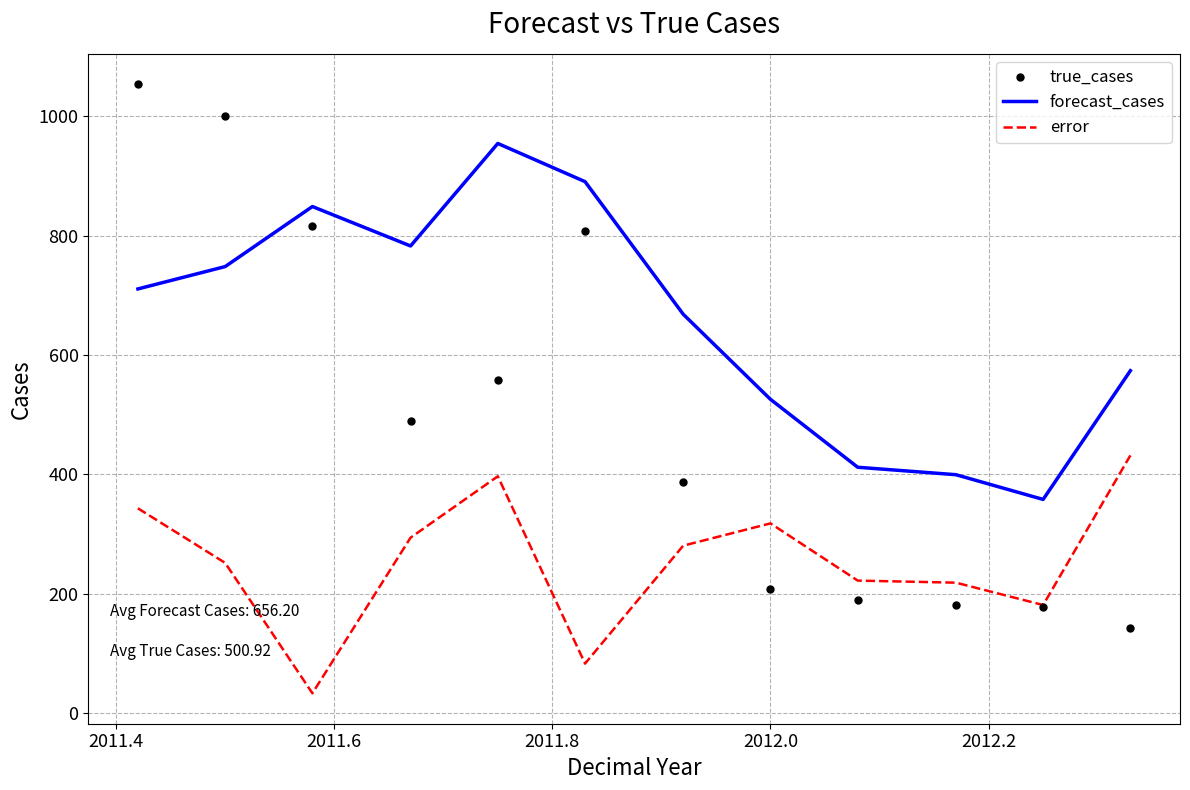

Which series contains the lowest Y value?

error